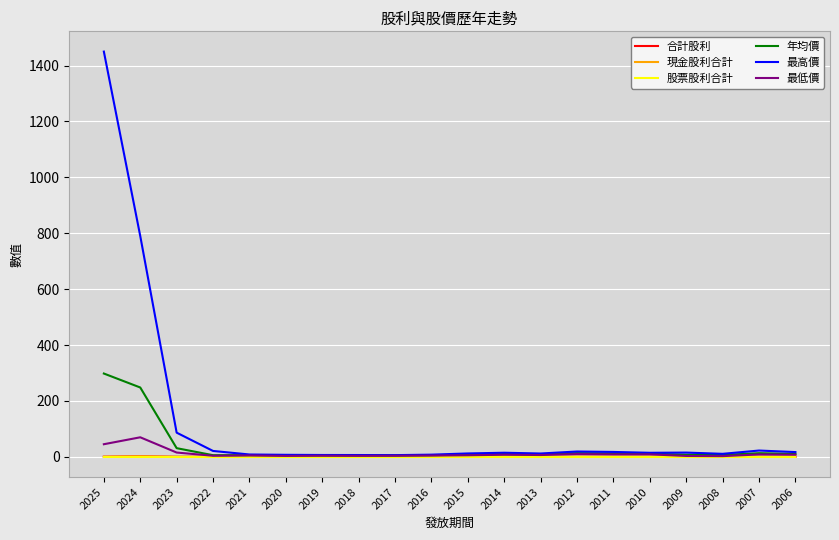

Which series has the largest total across all categories?

最高價